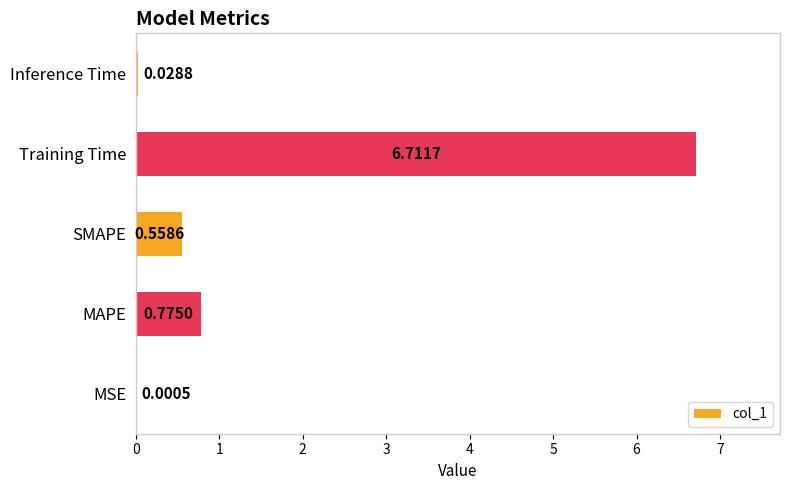

Which label corresponds to the largest value in the chart?

Training Time